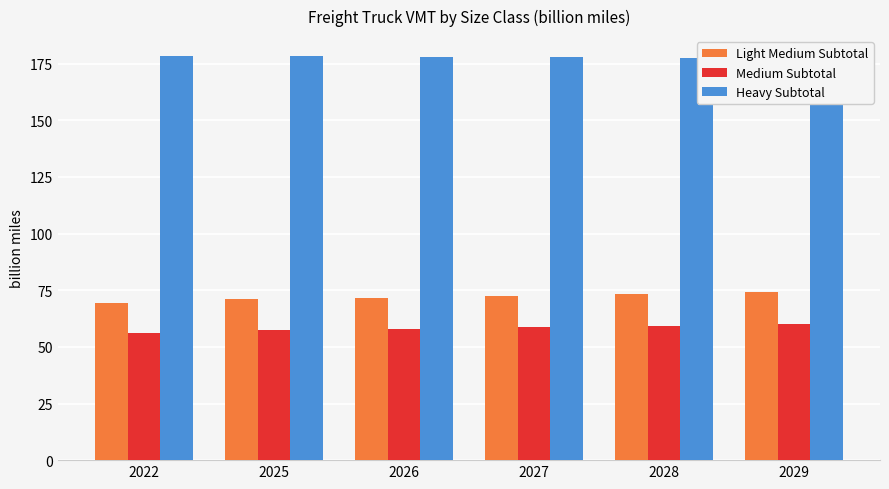

Is it true that Medium Subtotal equals 90.9 at 2028?

False